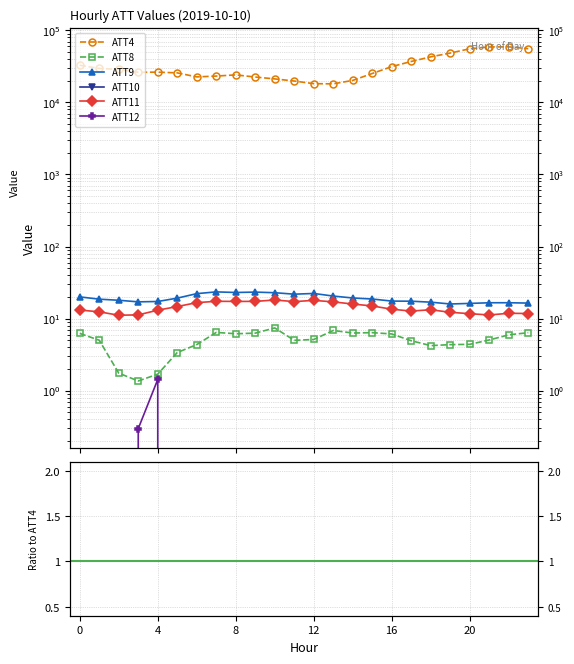

Which series has the largest range (max minus min)?

ATT4